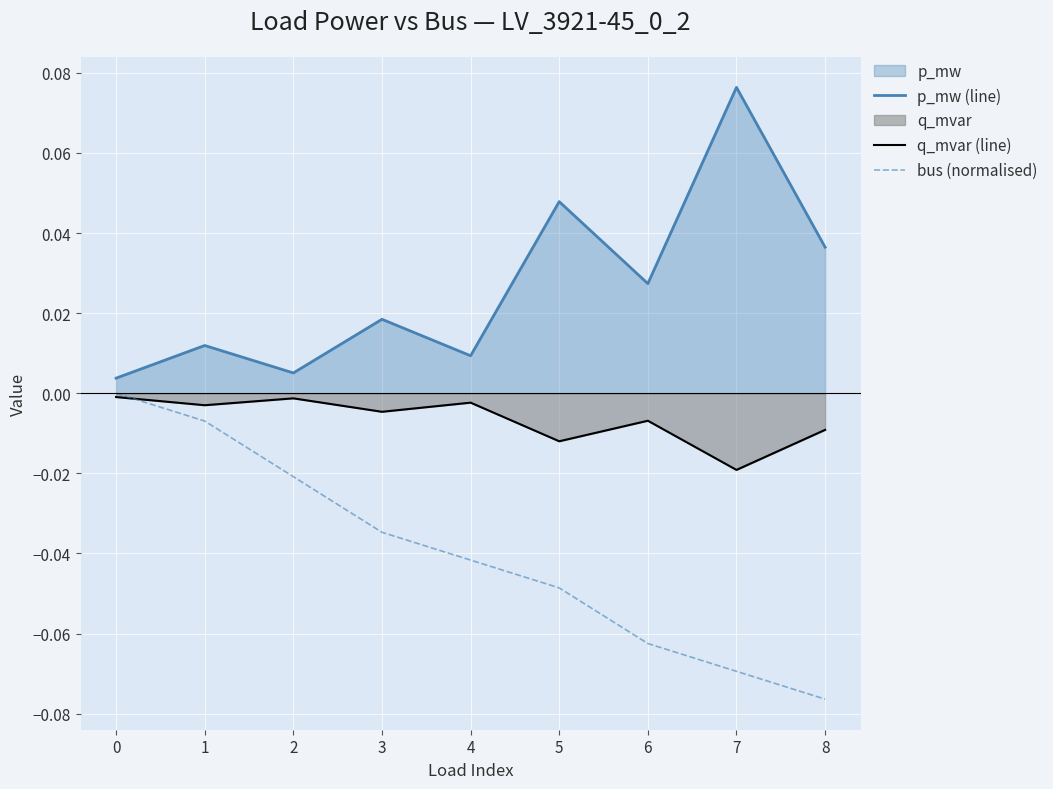

Is it true that q_mvar (line) equals -0.0 at 0?

True